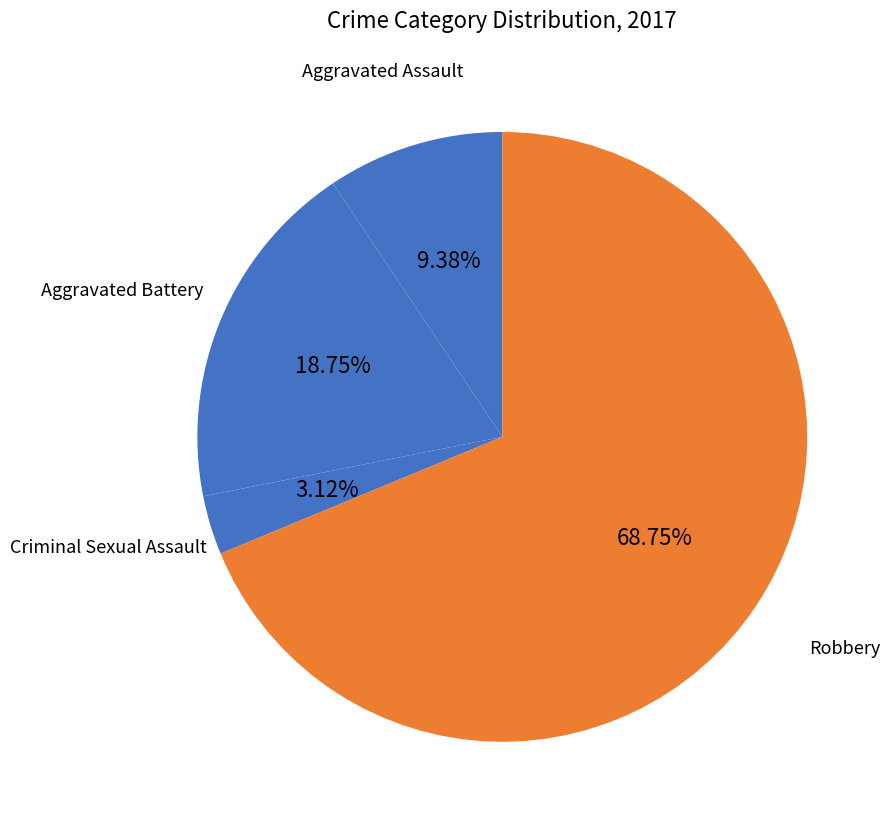

Does Robbery represent more than half of the total?

Yes